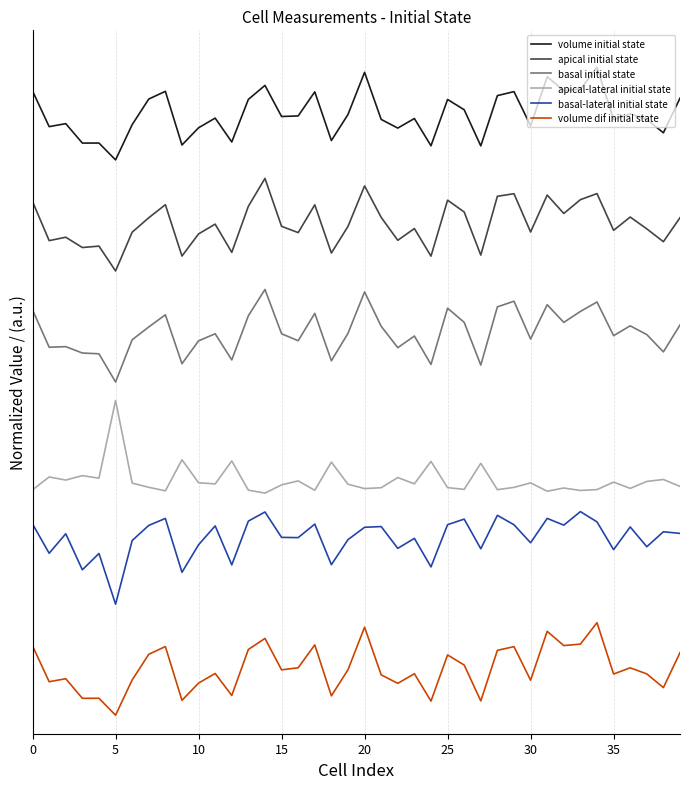

What are all the series names shown in the legend?

volume initial state, apical initial state, basal initial state, apical-lateral initial state, basal-lateral initial state, volume dif initial state